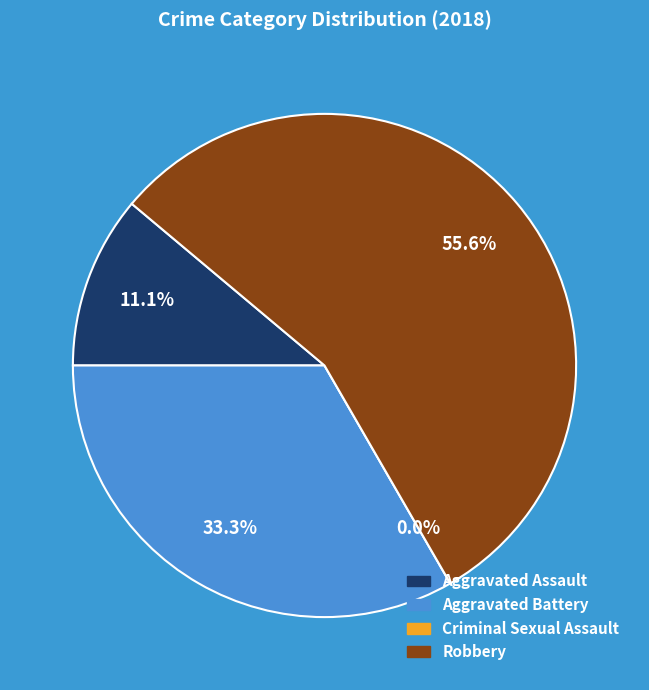

To the nearest percent, what portion does Aggravated Battery represent?

33%